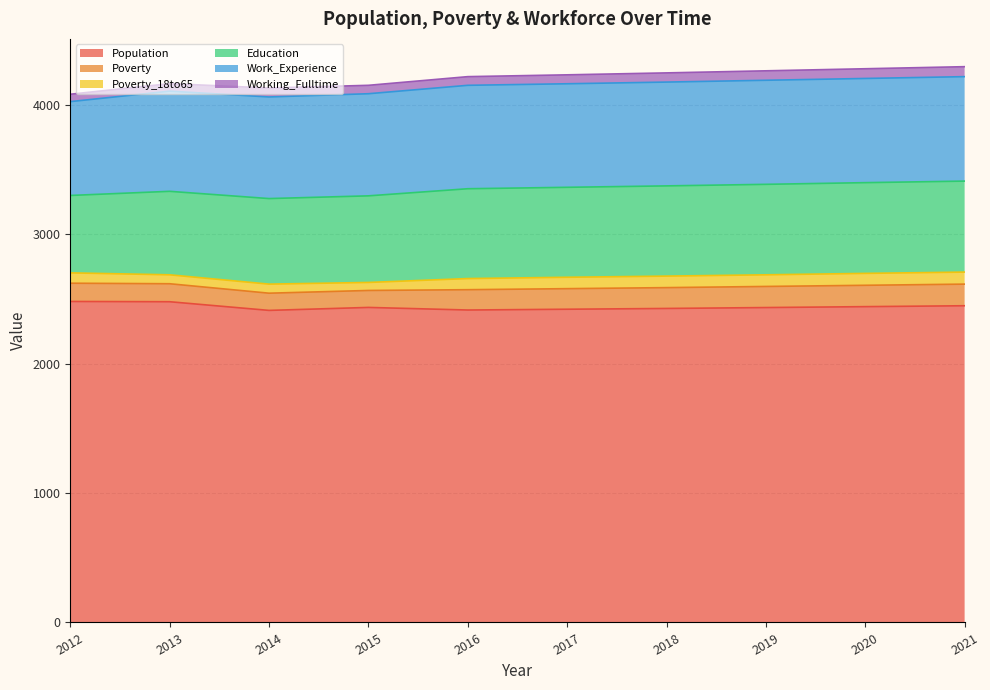

List the series in order of their peak value, lowest first.

Working_Fulltime, Poverty_18to65, Poverty, Education, Work_Experience, Population